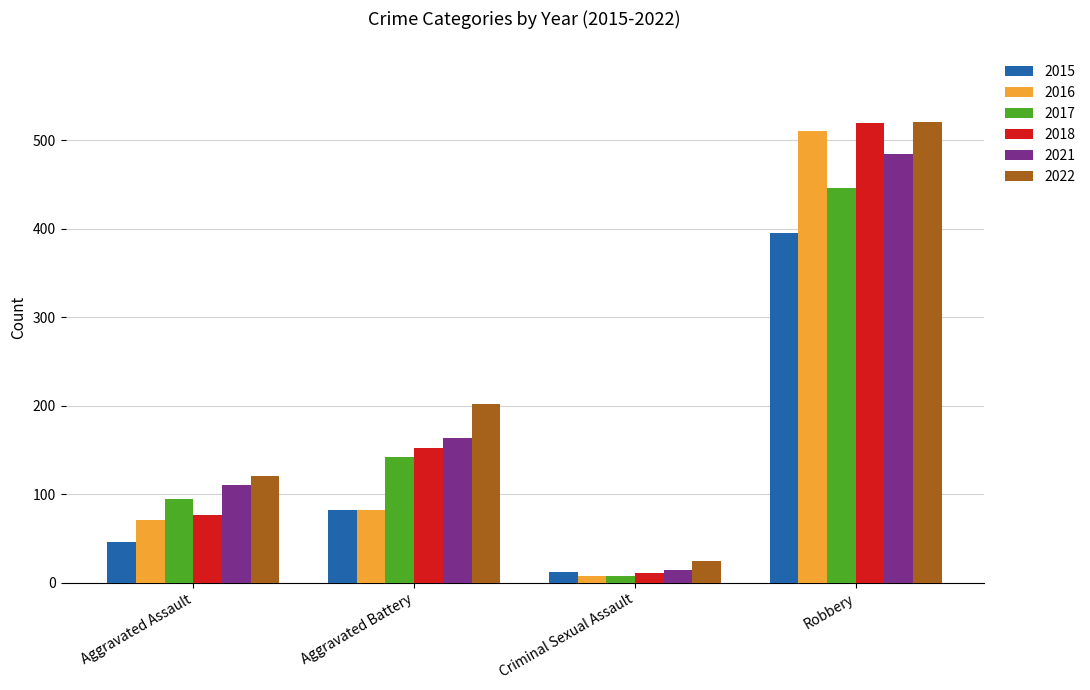

Which series changed the most between Aggravated Assault and Aggravated Battery?

2022